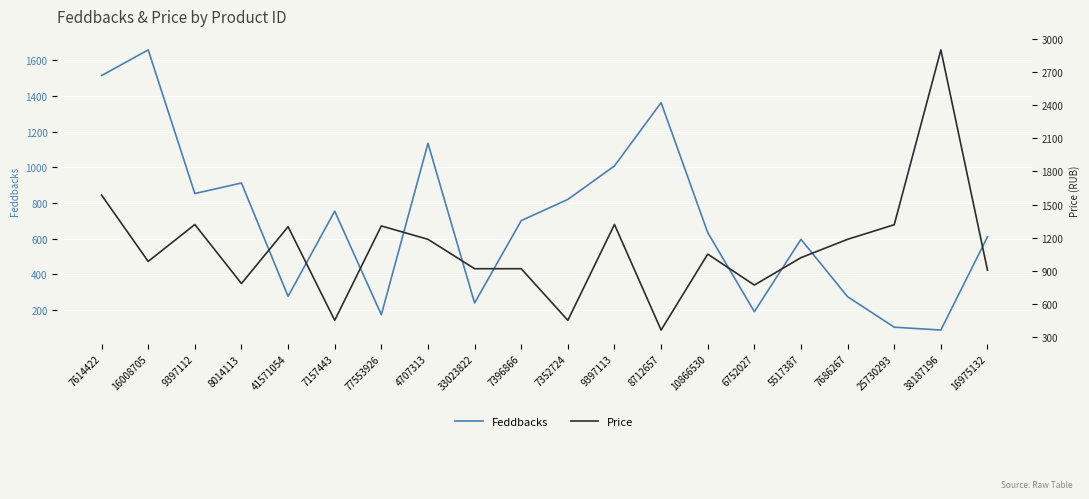

List the series in order of their peak value, highest first.

Price, Feddbacks